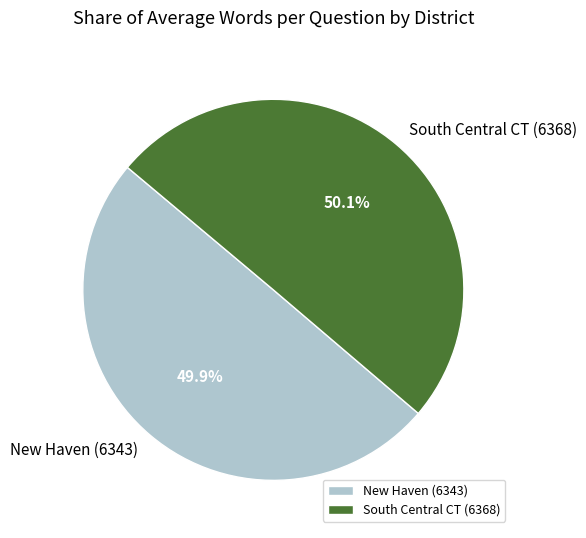

Combined, what portion of the pie is New Haven (6343) and South Central CT (6368)?

100.0%